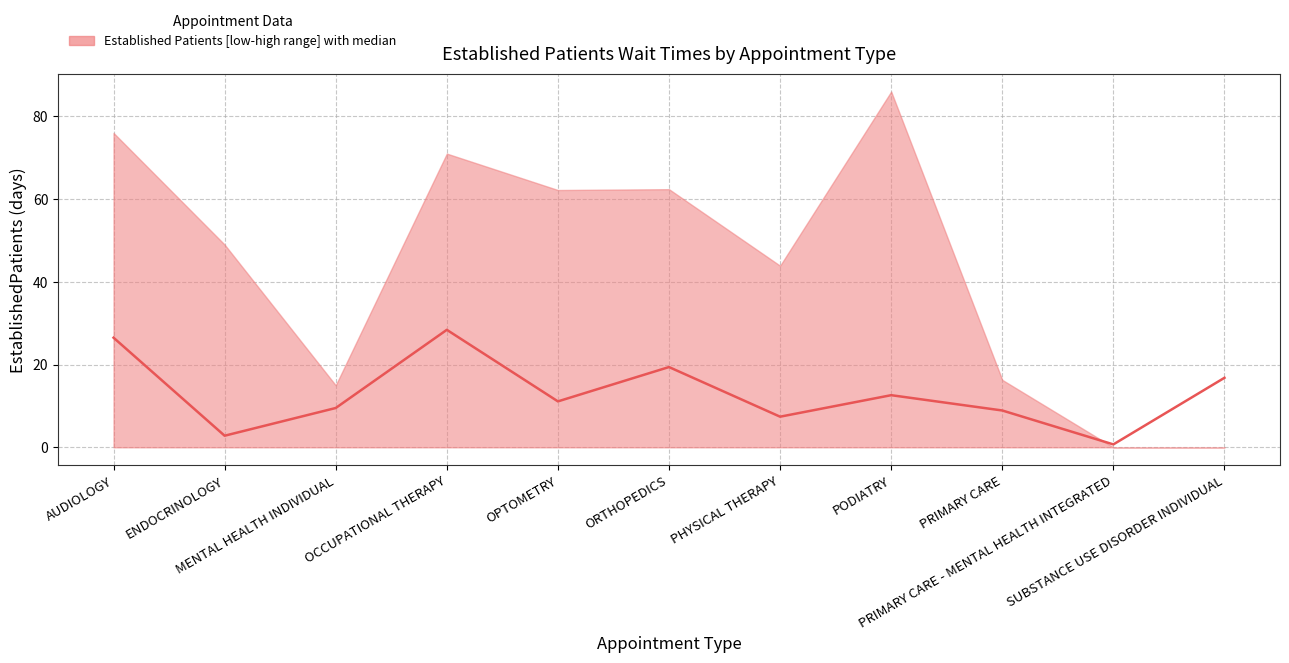

How many values are below 11?

5